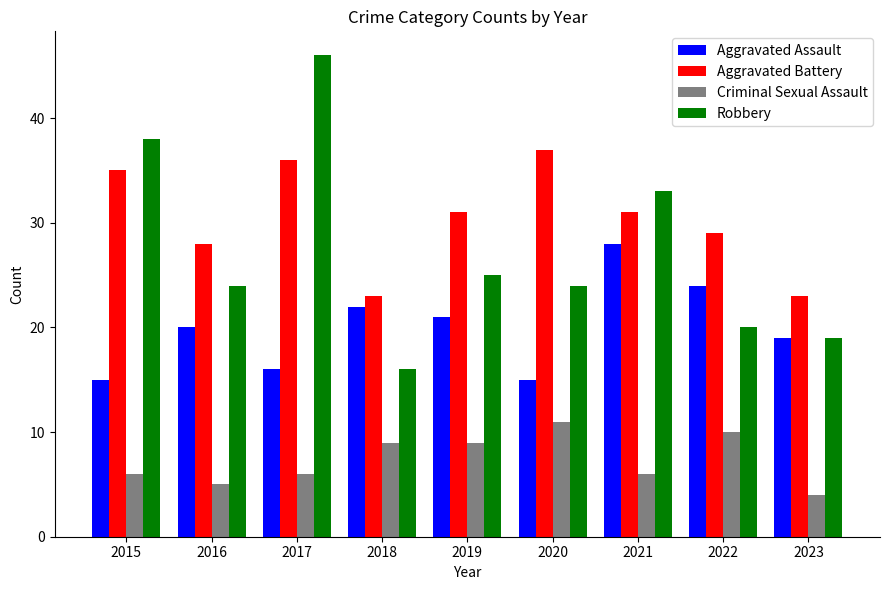

Reading left to right, transcribe all the data shown in this chart.

Aggravated Assault: 15	20	16	22	21	15	28	24	19
Aggravated Battery: 35	28	36	23	31	37	31	29	23
Criminal Sexual Assault: 6	5	6	9	9	11	6	10	4
Robbery: 38	24	46	16	25	24	33	20	19